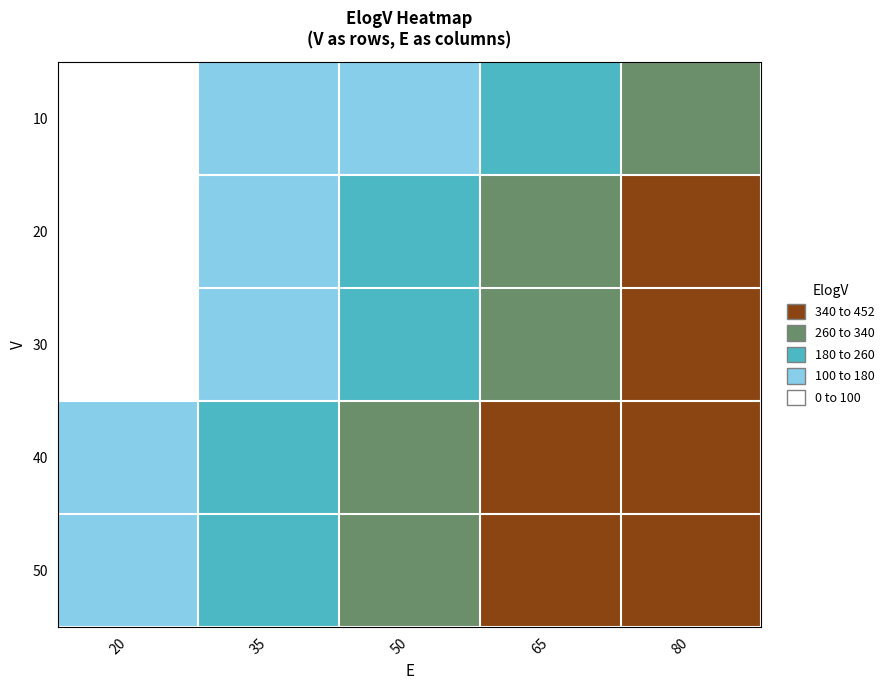

Which label corresponds to the smallest value in the chart?

20